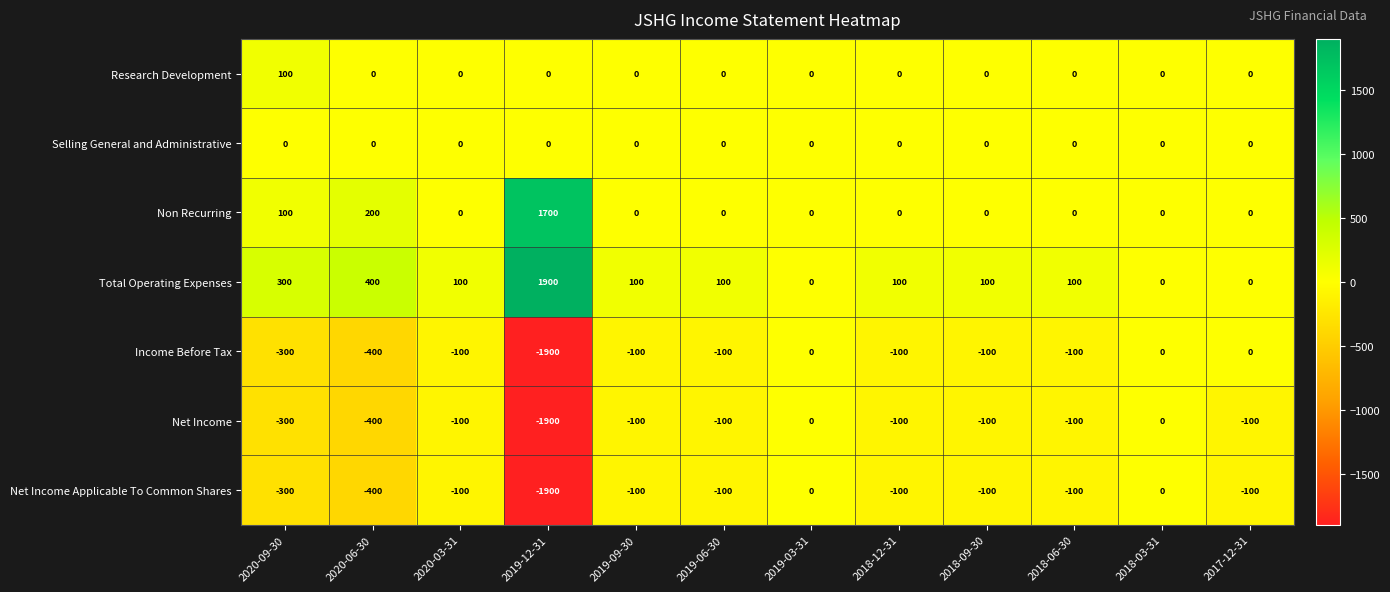

True or false: Income Before Tax has a value of -727 at 2018-03-31.

False